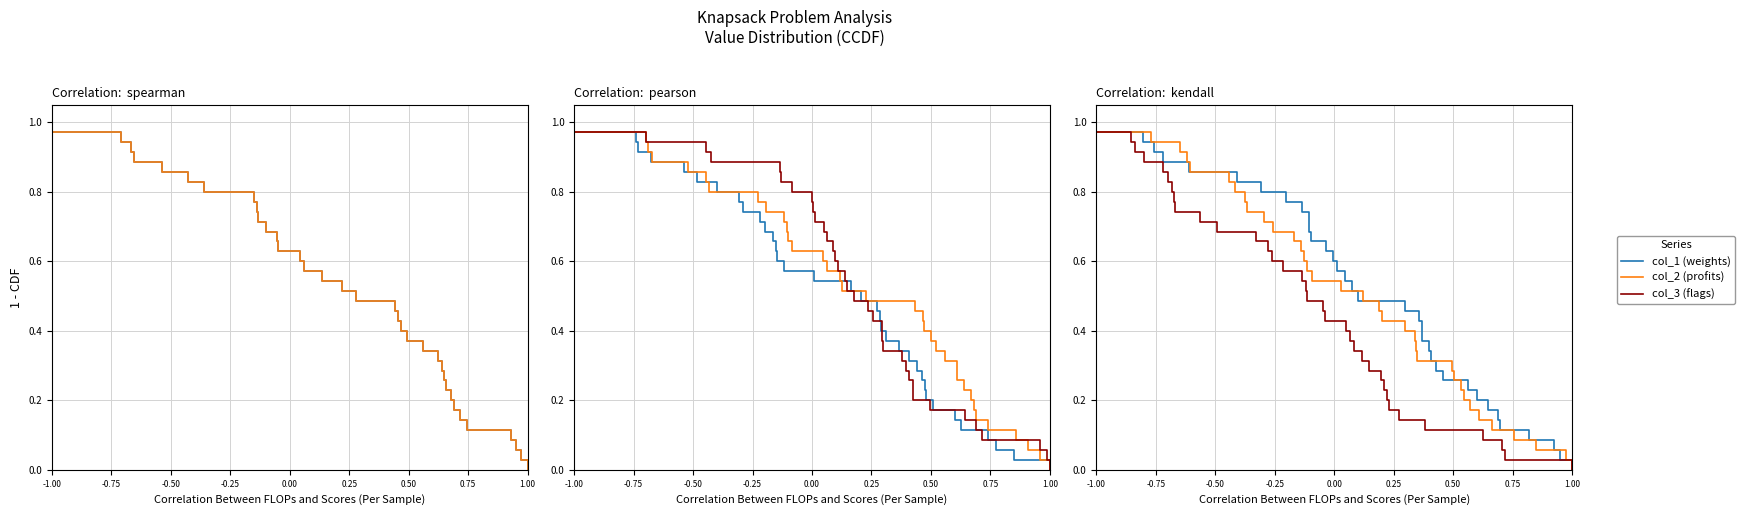

At 26, list the series in order from largest to smallest.

col_1 (weights), col_2 (profits), col_3 (flags)